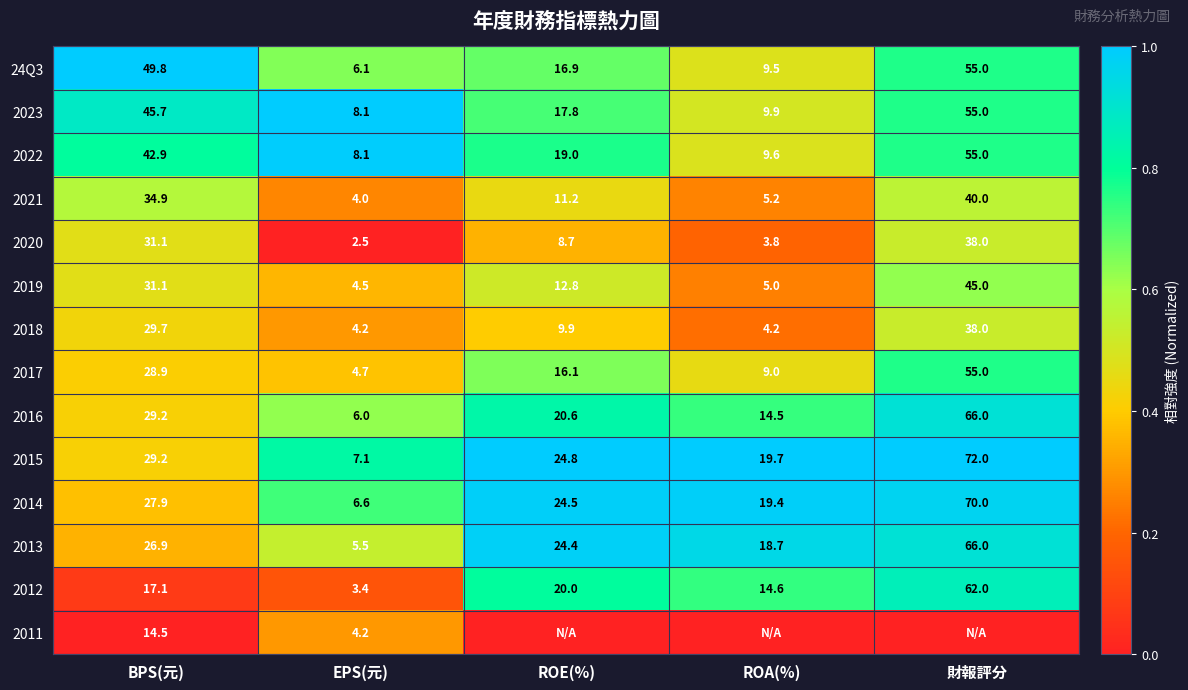

At which label does 2013 reach its minimum?

EPS(元)